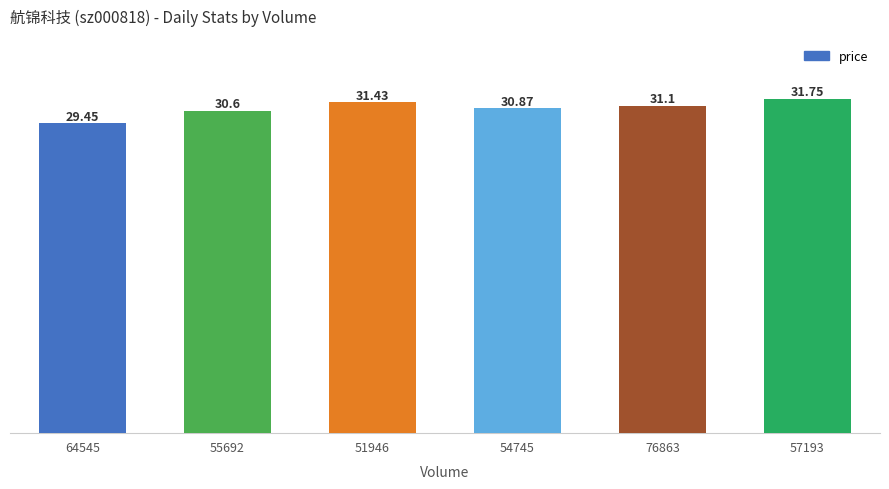

Where is the data nearest to the value 30?

64545